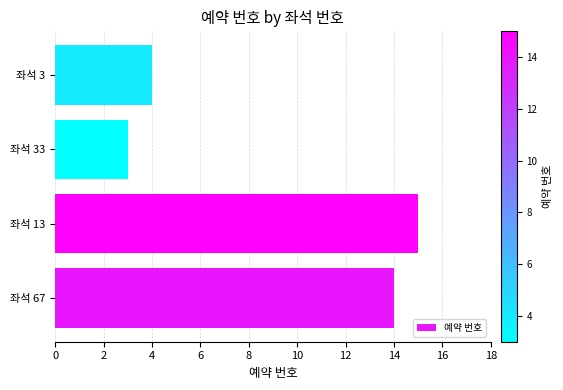

What is the ratio of the value at 좌석 67 to the value at 좌석 33?

4.7